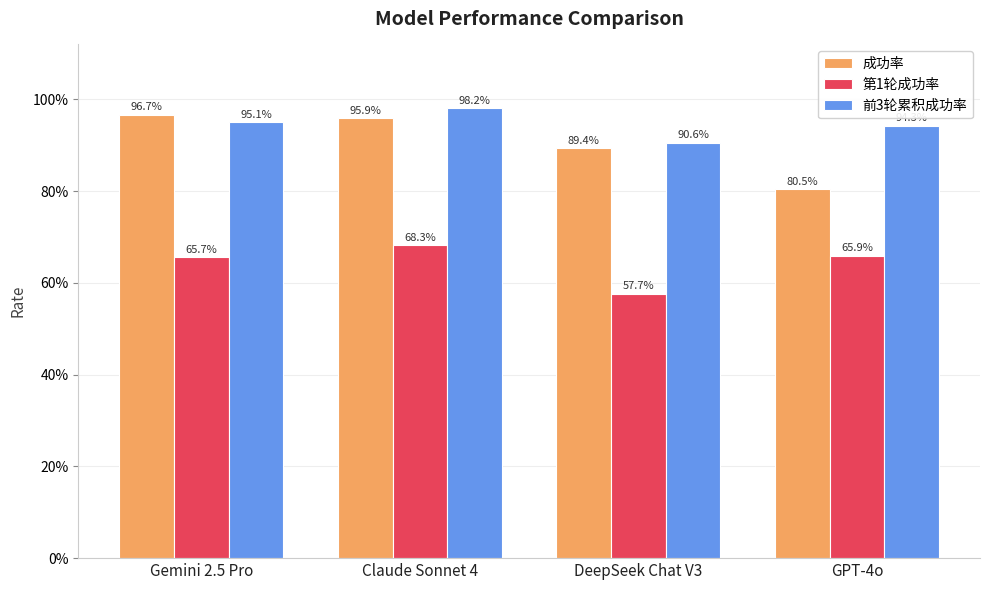

What are all the series names shown in the legend?

成功率, 第1轮成功率, 前3轮累积成功率